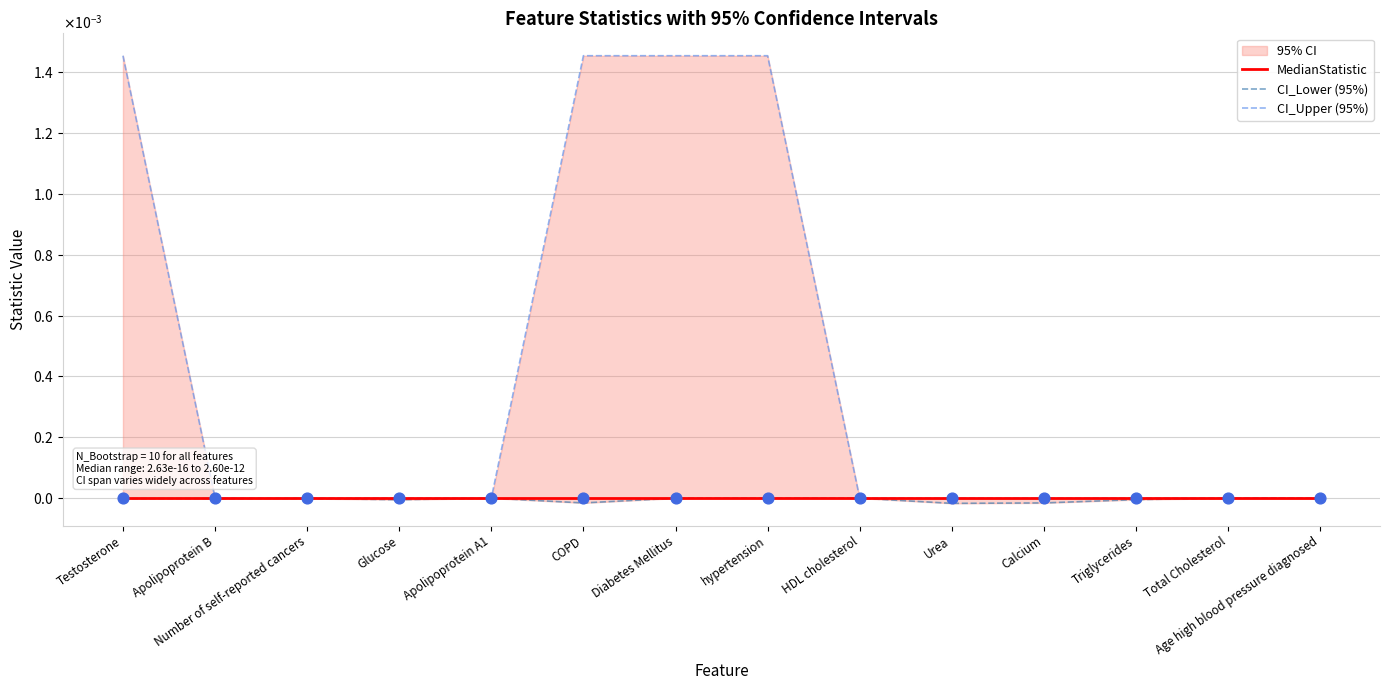

Which series contains the highest Y value?

CI_Upper (95%)